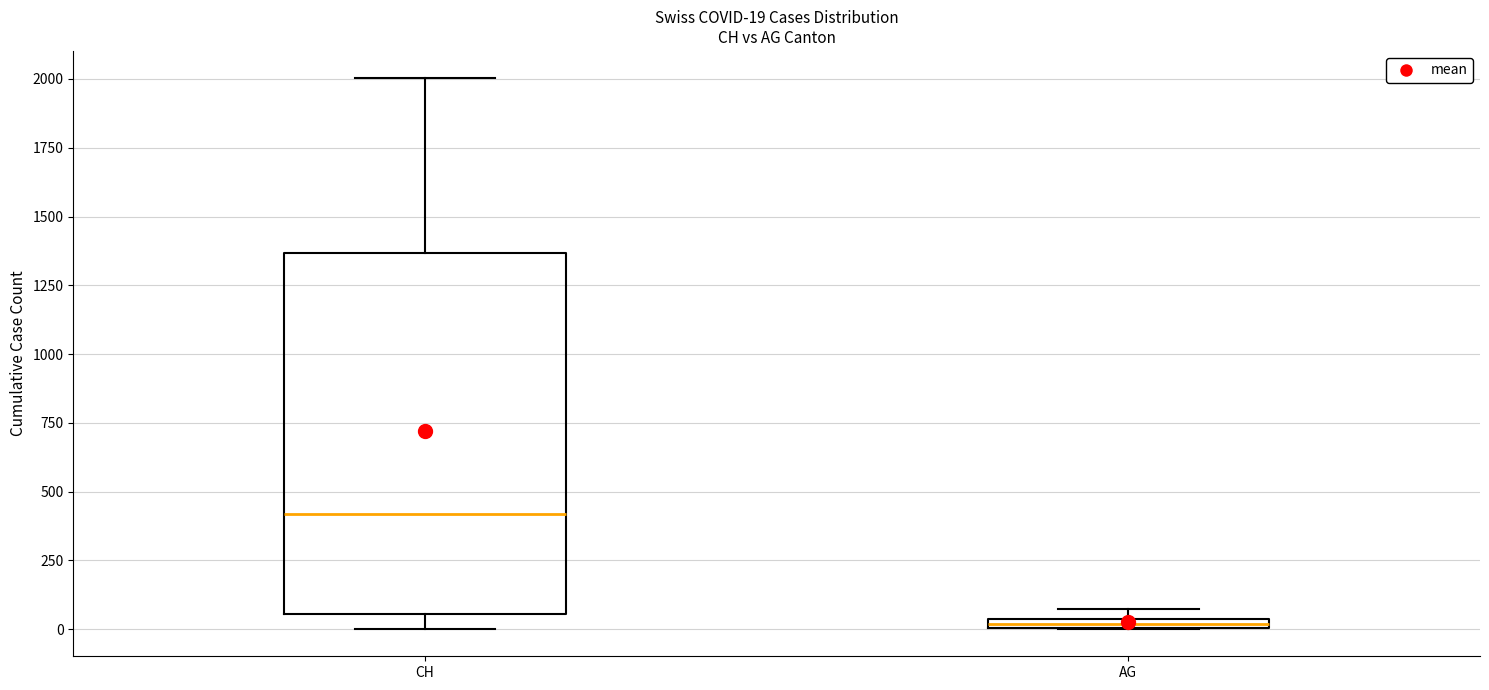

Which box's median line is the lowest?

AG